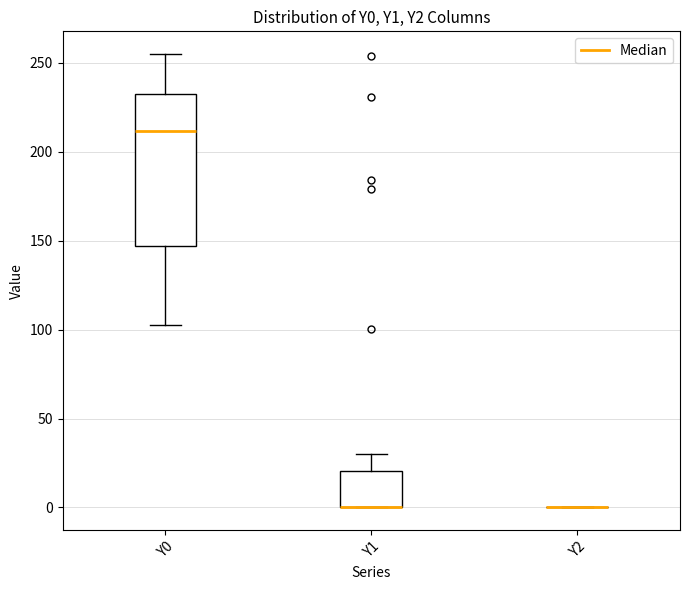

Comparing the boxes themselves (not the whiskers), which one is the tallest?

Y0